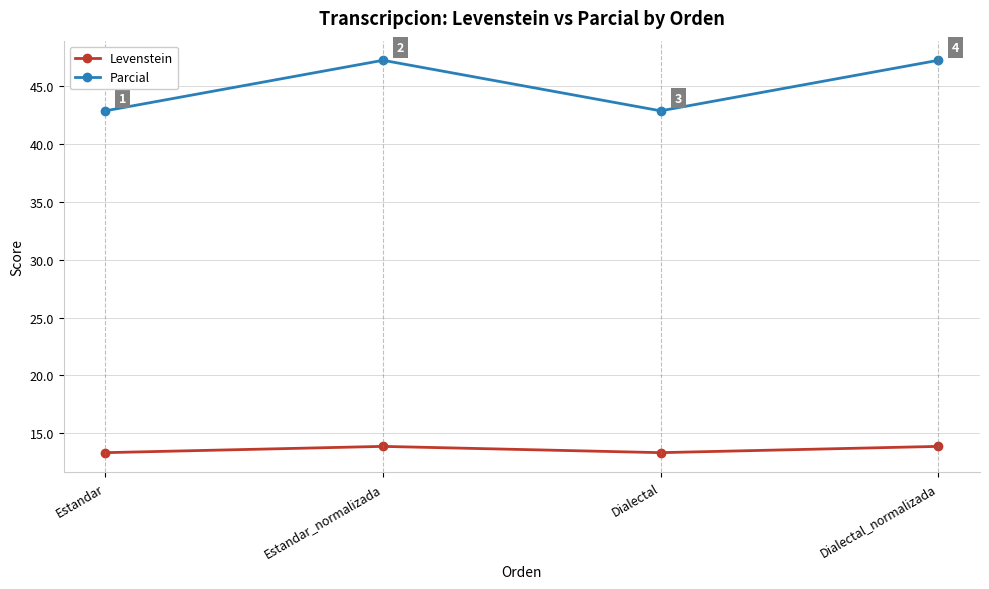

True or false: Parcial and Levenstein cross at least once.

False